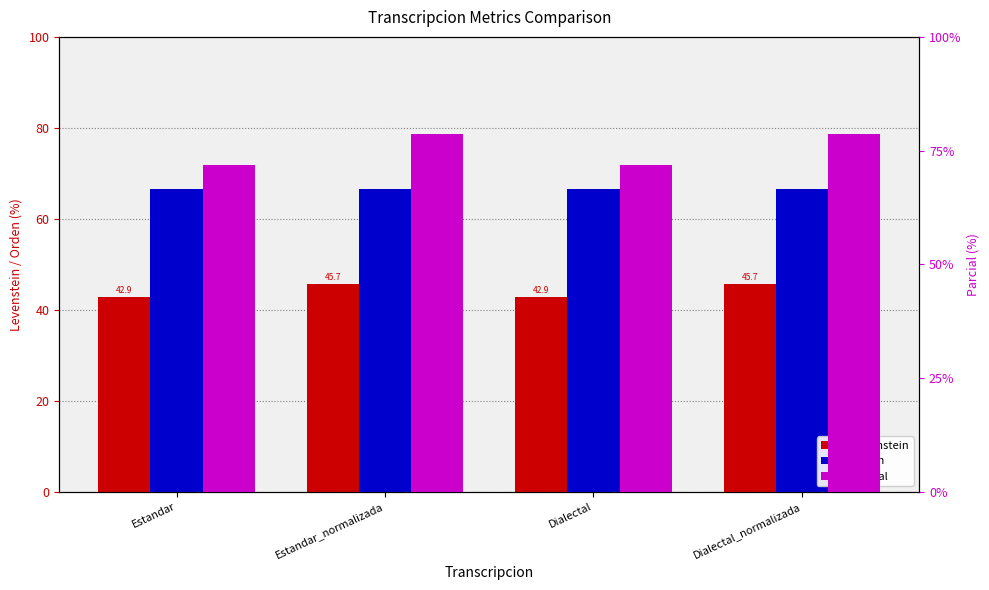

What is the sum of the Levenstein values at Dialectal_normalizada and Estandar_normalizada?

91.3